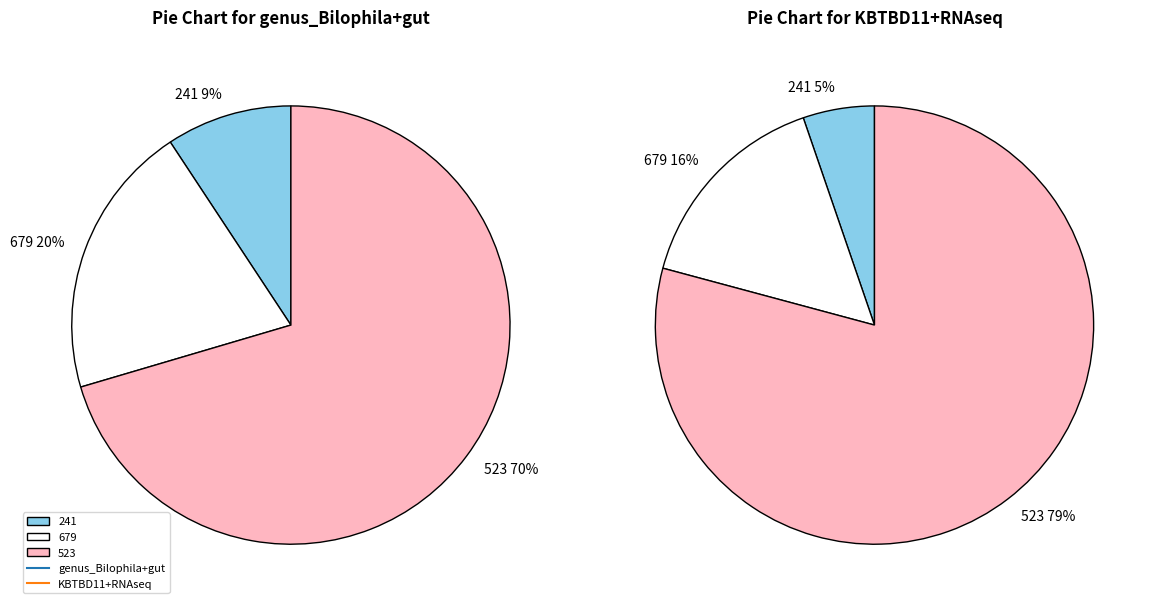

What is the total percentage of 523 and 679?

90.7%